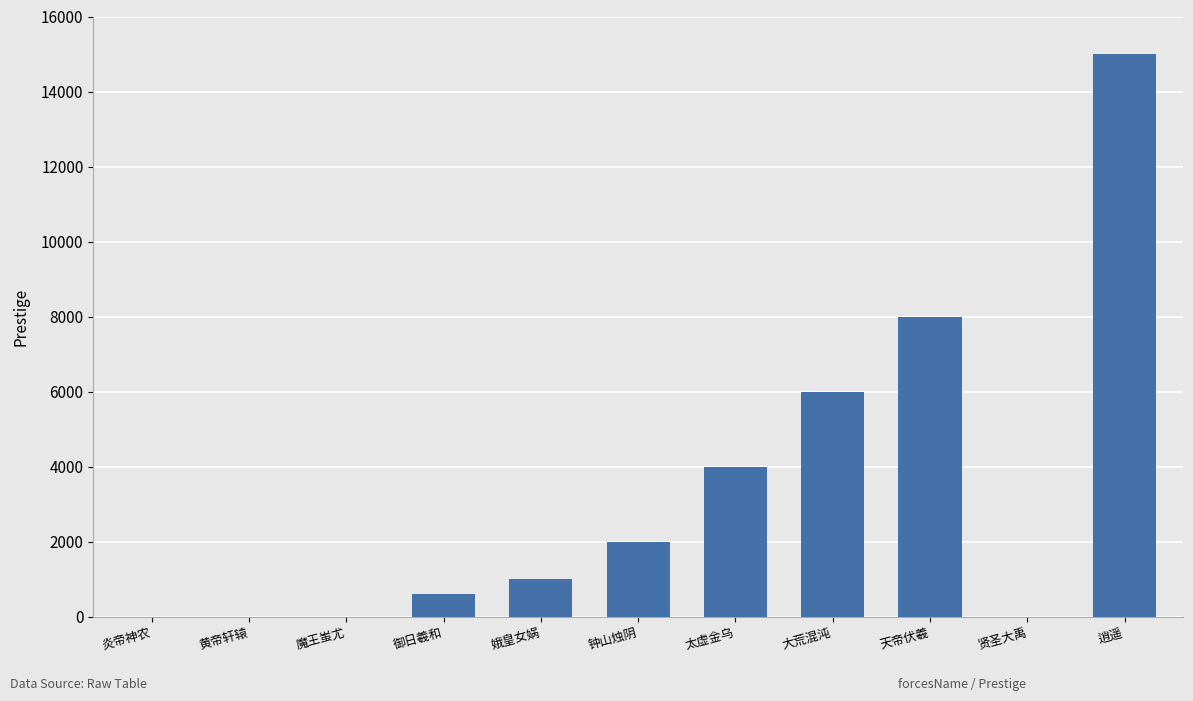

What is the change in value from 炎帝神农 to 天帝伏羲?

+8000